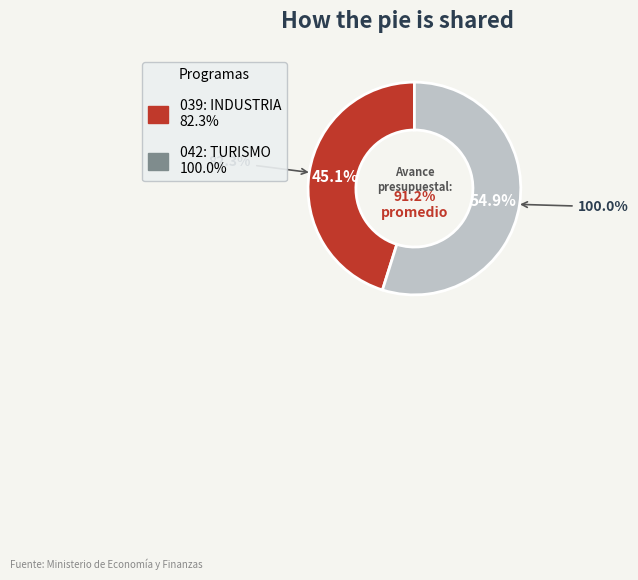

To the nearest percent, what percentage of the pie is 042: TURISMO?

55%